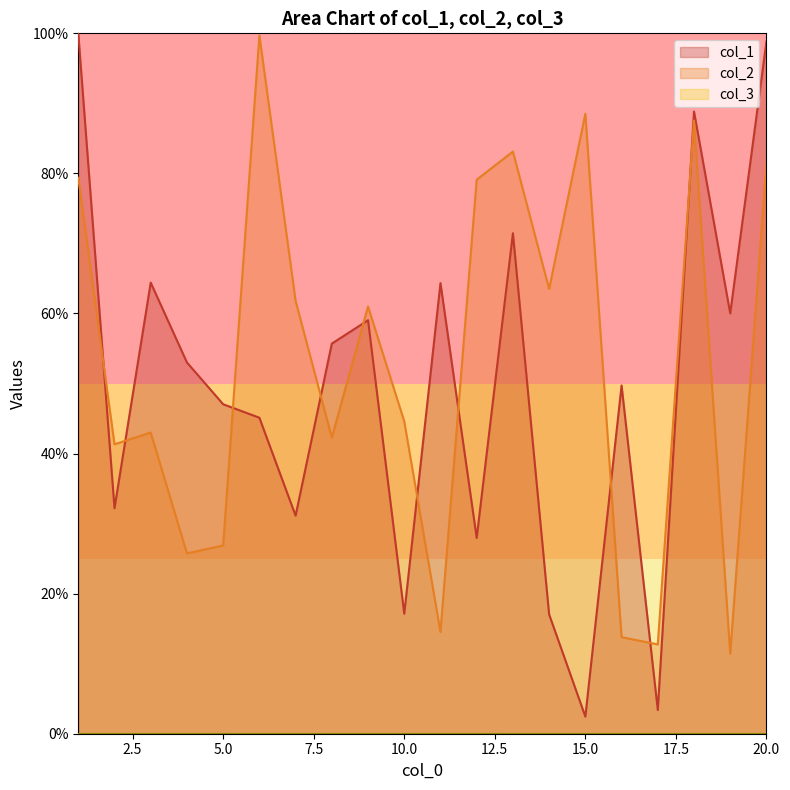

Does the chart have visible grid lines?

No